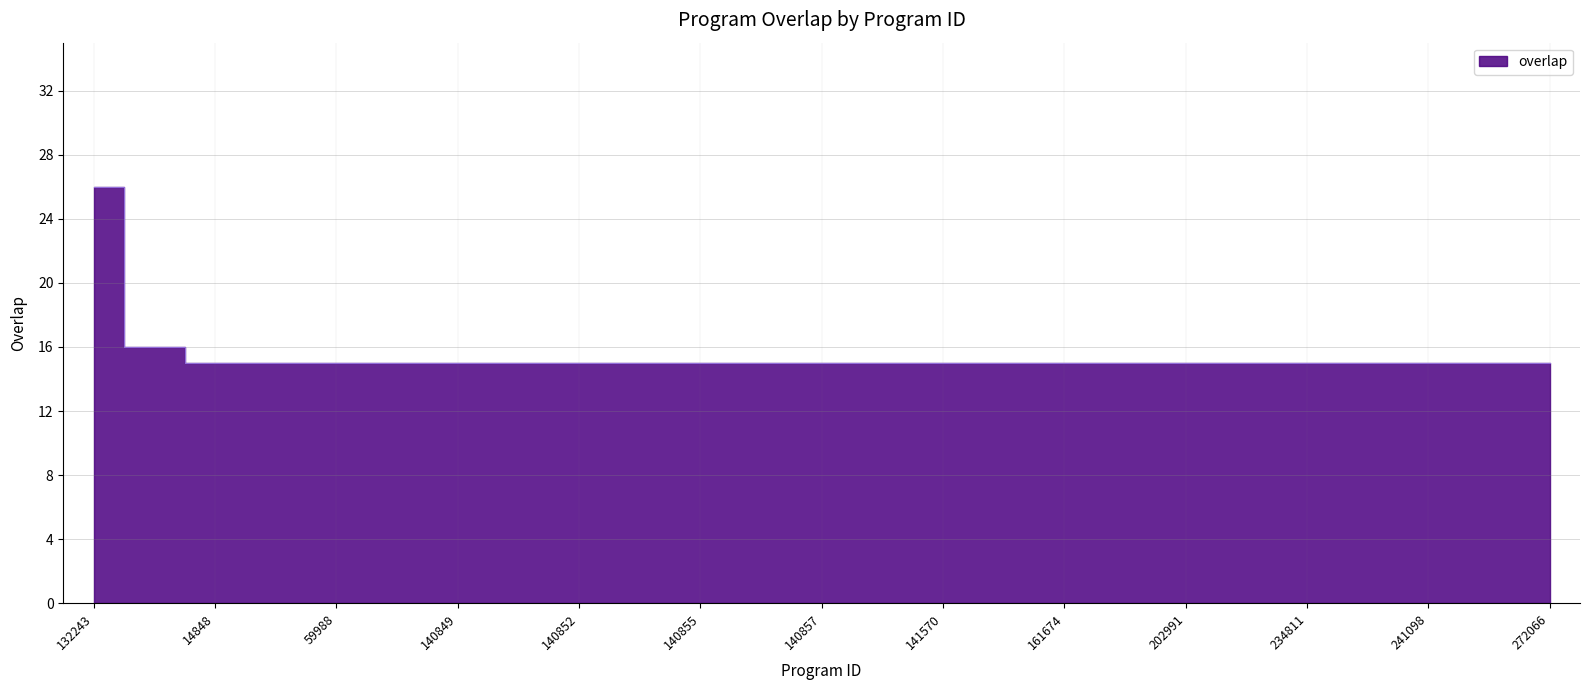

What is the approximate value at 140849, to the nearest 10?

20